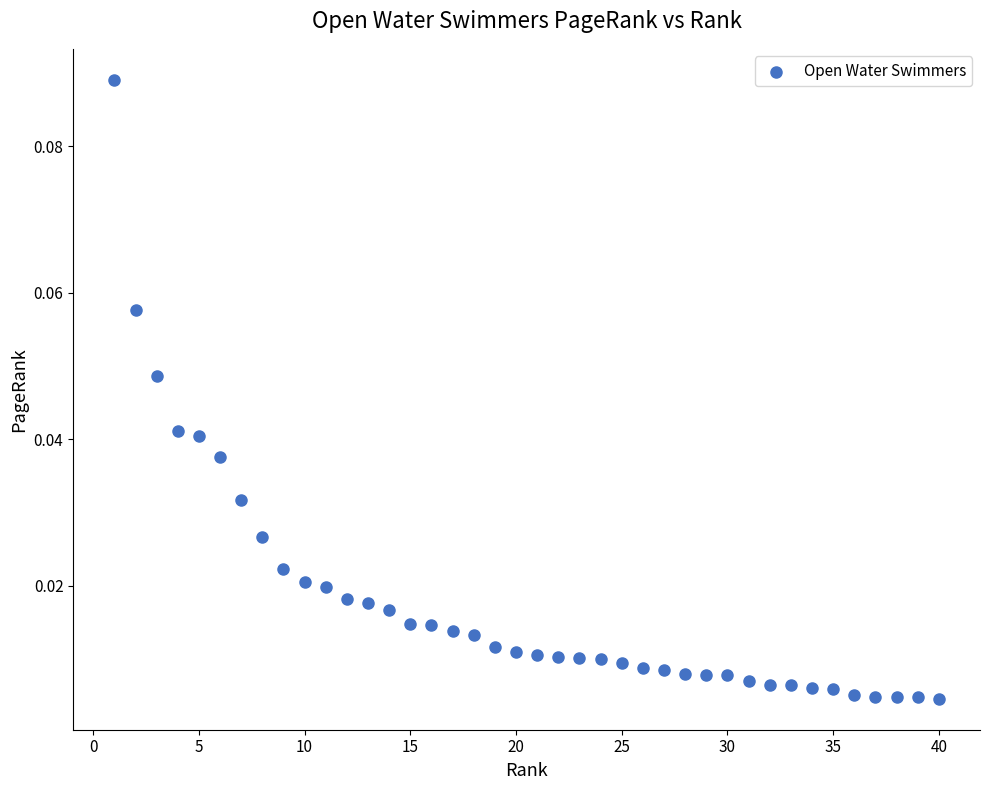

What is the range of X values (max minus min)?

39.0